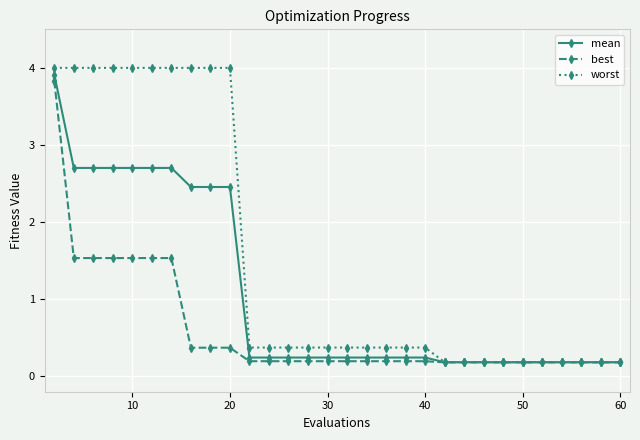

What is the value of the best point at the 30th from the left?

0.2